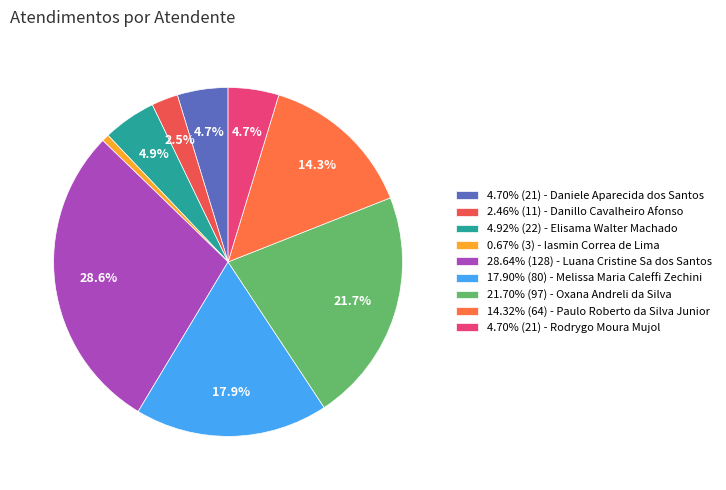

Which slice is the smallest?

Iasmin Correa de Lima